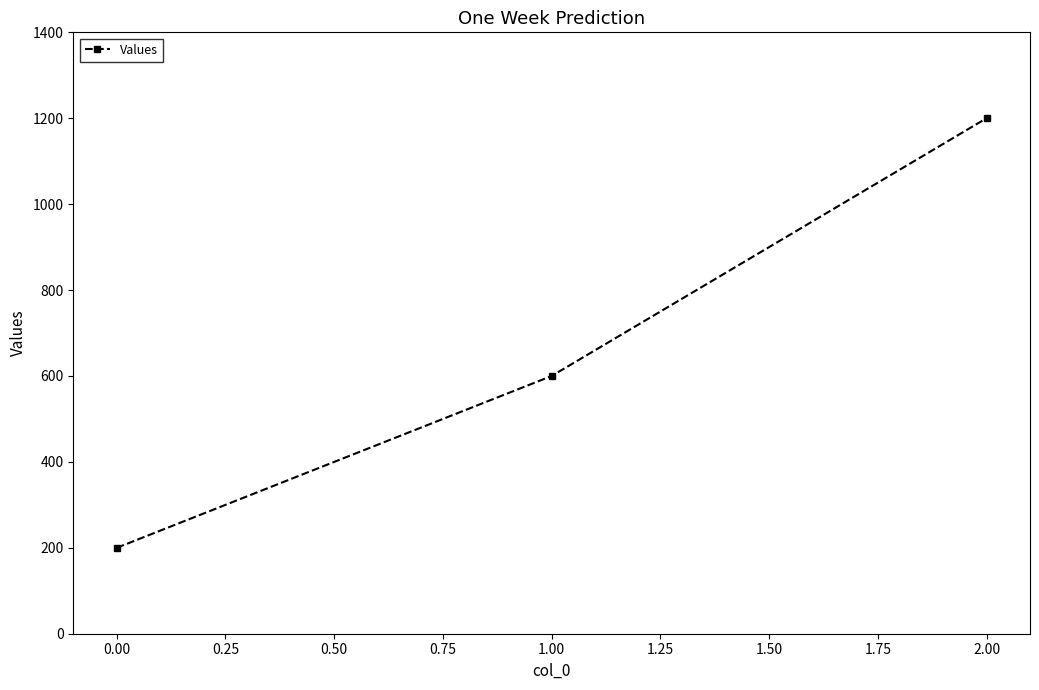

What is the smallest value displayed?

200